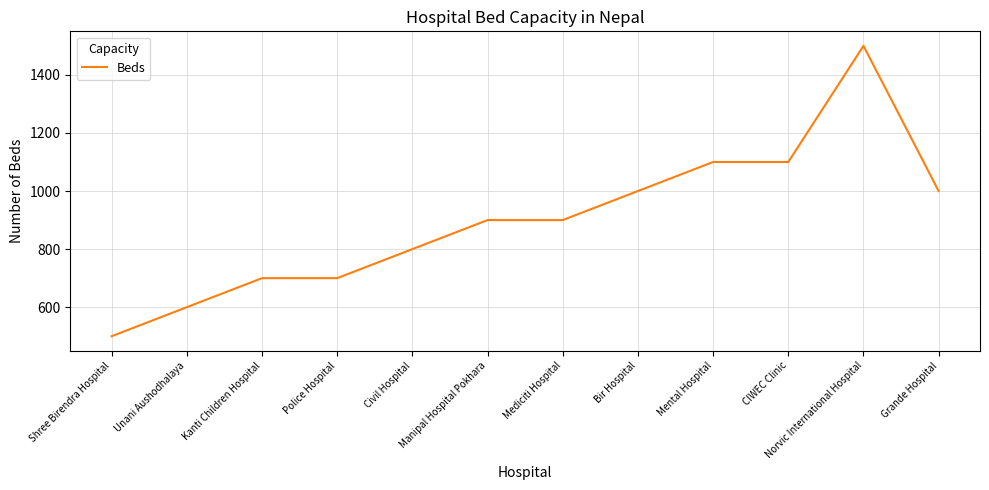

True or false: the data shows 700 at Police Hospital.

True